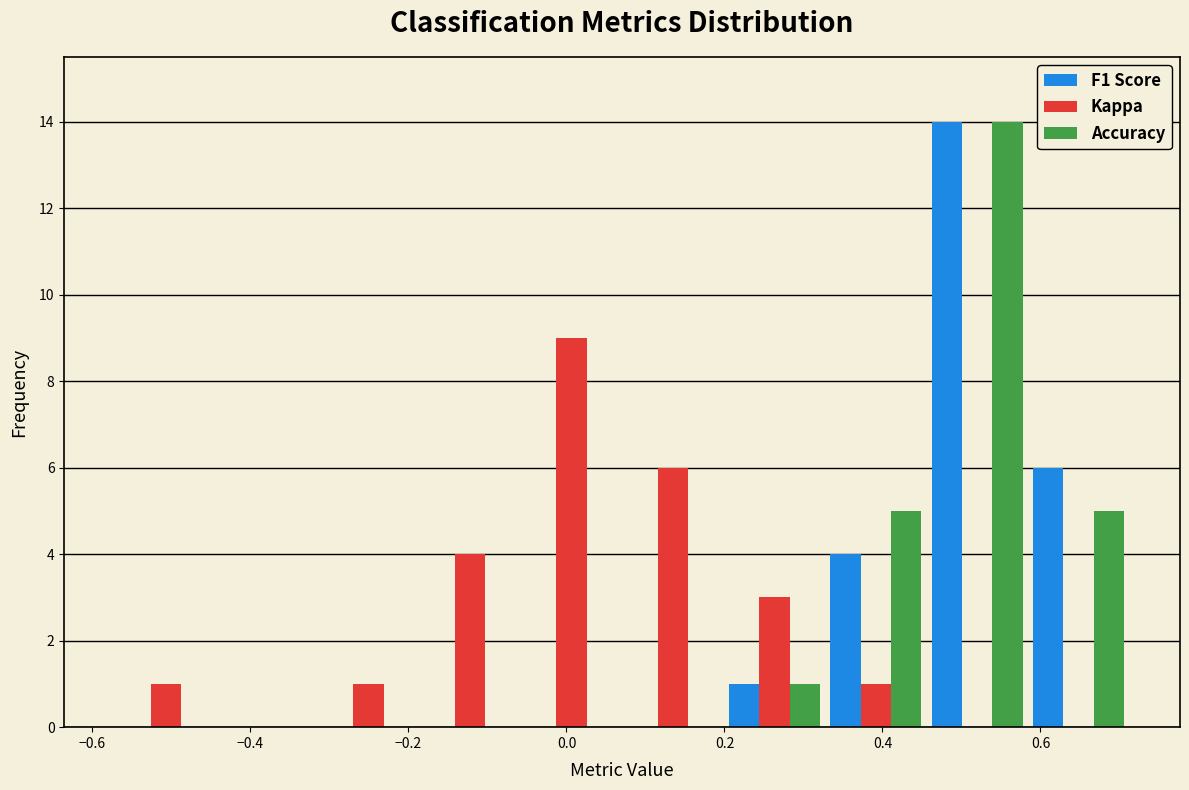

What is the height of the Kappa bar covering -0.58 to -0.44 on the x-axis? Neither the bar edges nor the heights are printed on the chart, so give them approximately, as read against the axes.

1